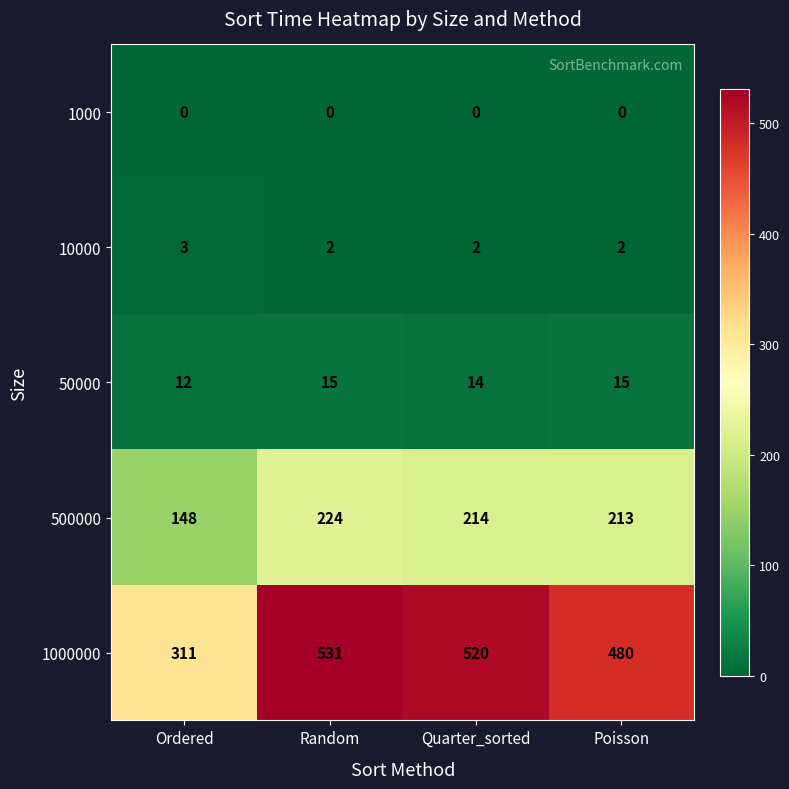

At which label does 50000 reach its minimum?

Ordered